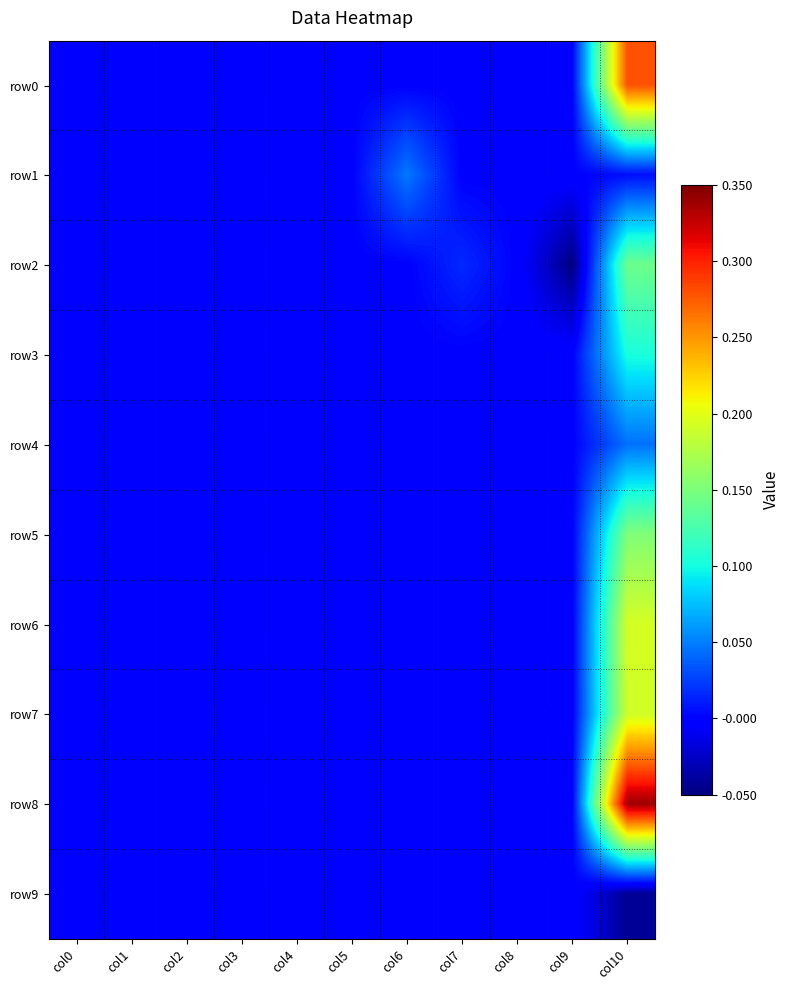

Reading right to left, extract all data points from this chart.

row0: col10=0.3	col9=0.0	col8=0.0	col7=0.0	col6=0.0	col5=0.0	col4=0.0	col3=0.0	col2=0.0	col1=0.0	col0=0.0
row1: col10=0.0	col9=0.0	col8=0.0	col7=0.0	col6=0.0	col5=0.0	col4=0.0	col3=0.0	col2=0.0	col1=0.0	col0=0.0
row2: col10=0.1	col9=-0.0	col8=0.0	col7=0.0	col6=0.0	col5=0.0	col4=0.0	col3=0.0	col2=0.0	col1=0.0	col0=0.0
row3: col10=0.1	col9=0.0	col8=0.0	col7=0.0	col6=0.0	col5=0.0	col4=0.0	col3=0.0	col2=0.0	col1=0.0	col0=0.0
row4: col10=0.0	col9=0.0	col8=0.0	col7=0.0	col6=0.0	col5=0.0	col4=0.0	col3=0.0	col2=0.0	col1=0.0	col0=0.0
row5: col10=0.2	col9=0.0	col8=0.0	col7=0.0	col6=0.0	col5=0.0	col4=0.0	col3=0.0	col2=0.0	col1=0.0	col0=0.0
row6: col10=0.2	col9=0.0	col8=0.0	col7=0.0	col6=0.0	col5=0.0	col4=0.0	col3=0.0	col2=0.0	col1=0.0	col0=0.0
row7: col10=0.2	col9=0.0	col8=0.0	col7=0.0	col6=0.0	col5=0.0	col4=0.0	col3=0.0	col2=0.0	col1=0.0	col0=0.0
row8: col10=0.3	col9=0.0	col8=0.0	col7=0.0	col6=0.0	col5=0.0	col4=0.0	col3=0.0	col2=0.0	col1=0.0	col0=0.0
row9: col10=-0.0	col9=0.0	col8=0.0	col7=0.0	col6=0.0	col5=0.0	col4=0.0	col3=0.0	col2=0.0	col1=0.0	col0=0.0